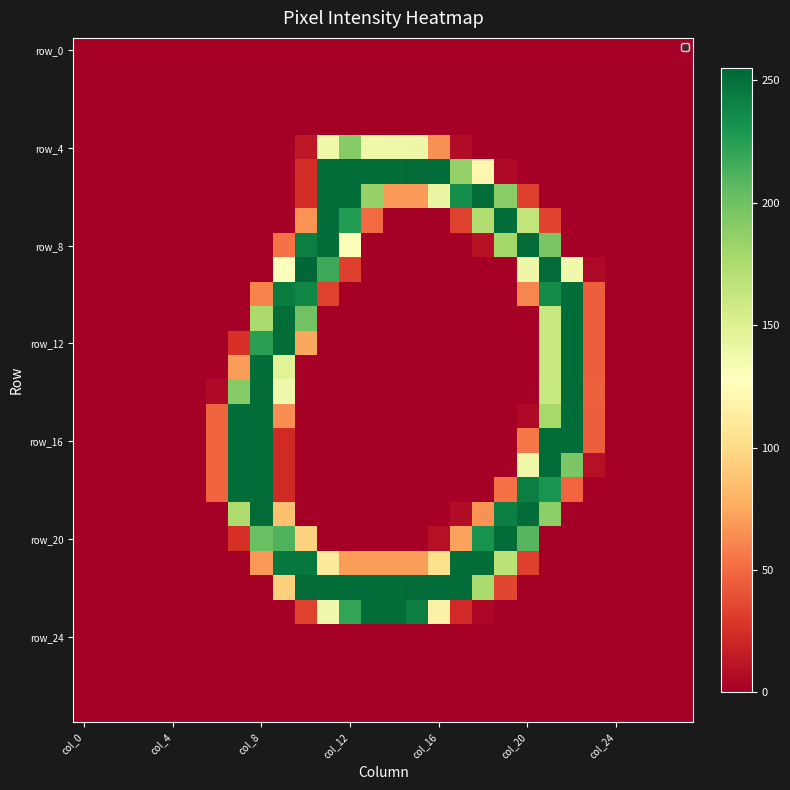

Which label corresponds to the smallest value in the chart?

col_0